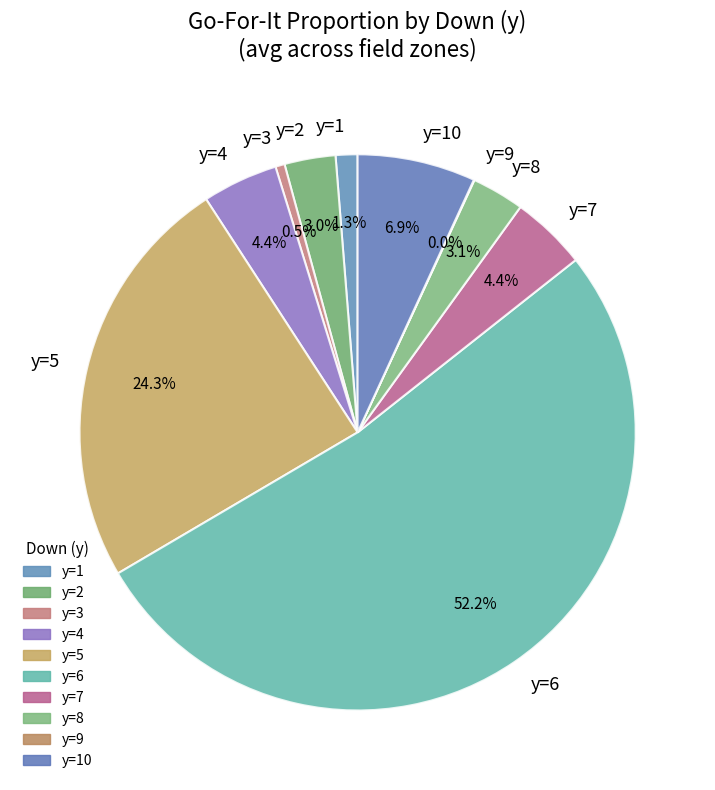

Between y=4 and y=1, which is larger?

y=4